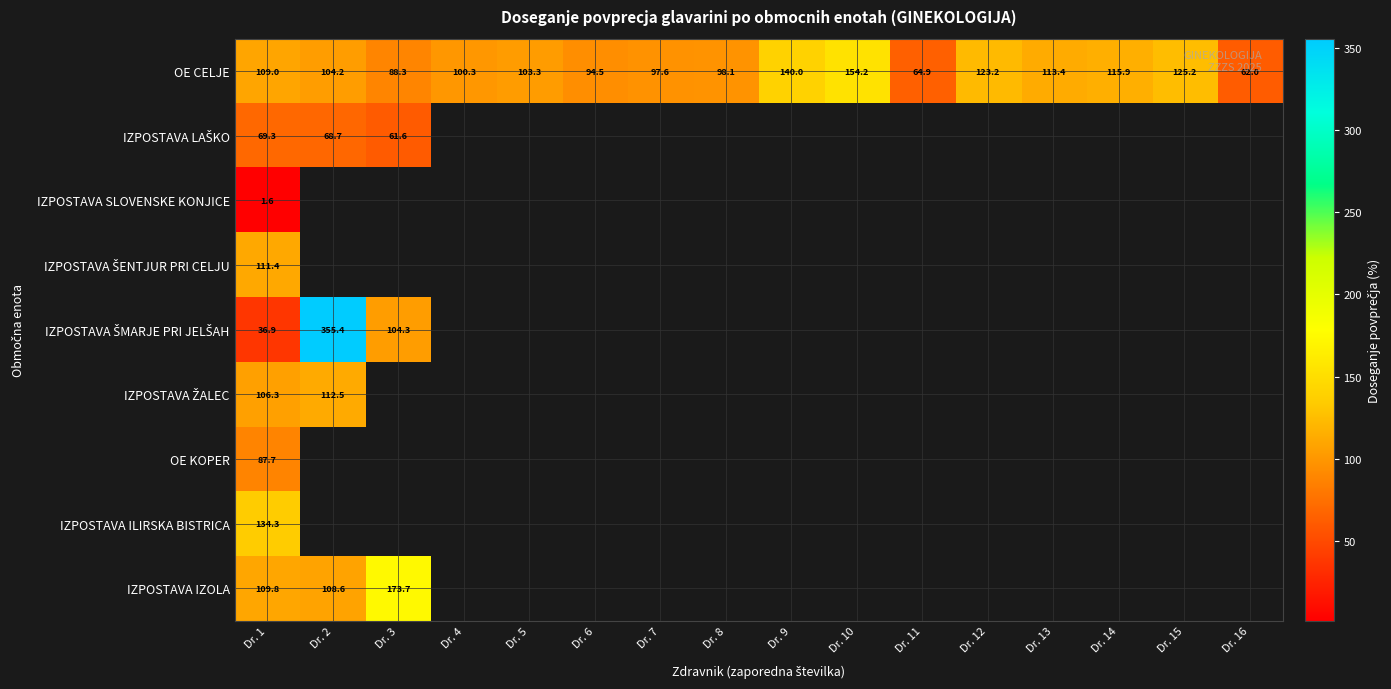

The OE CELJE series shows 275.8 at Dr. 10. True or false?

False